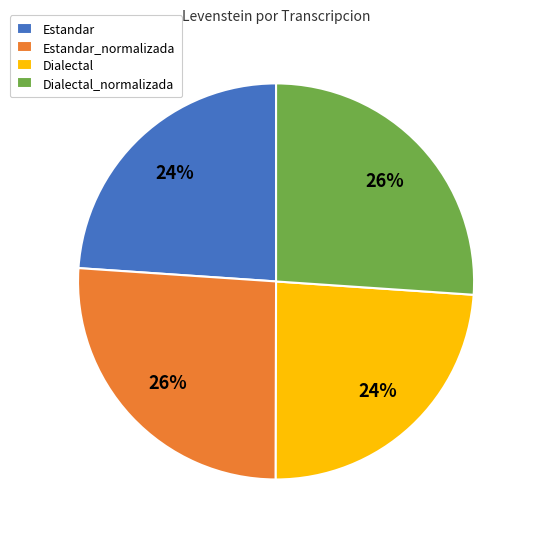

Between Estandar and Dialectal_normalizada, which is larger?

Dialectal_normalizada